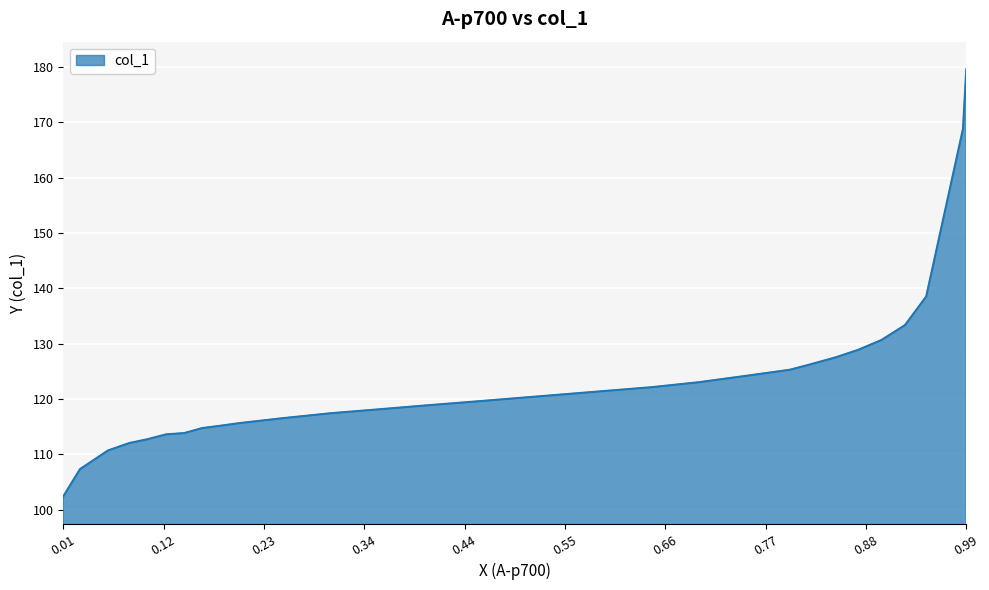

What is the minimum value shown in the chart?

102.4